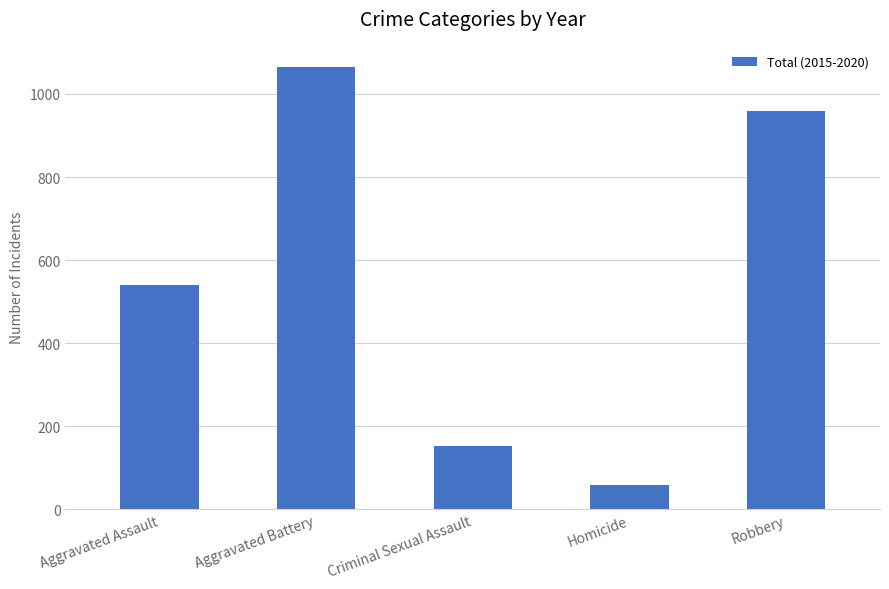

Is it true that the value at Criminal Sexual Assault is 152?

True